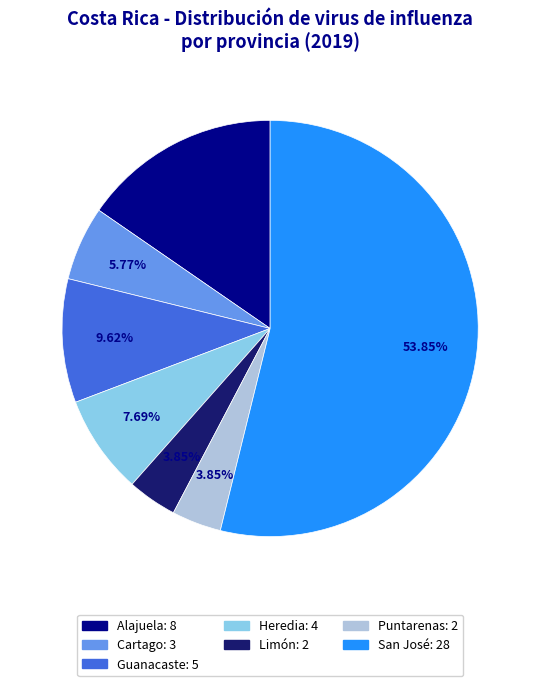

How many segments does this pie chart have?

7